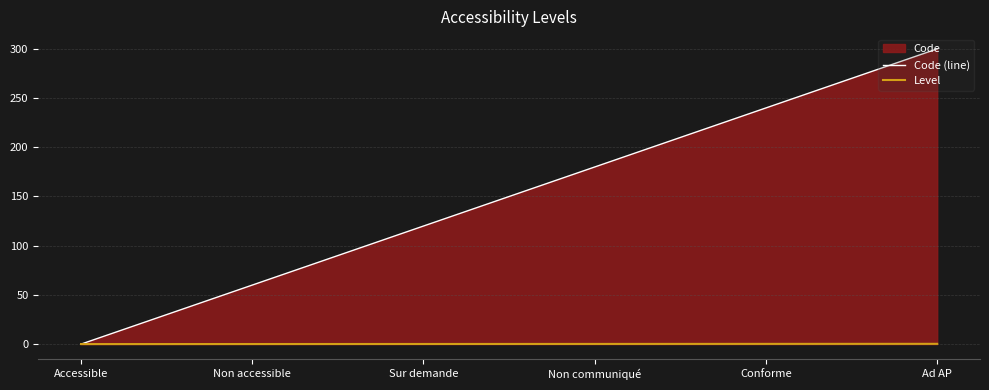

Where is Level nearest to the value 0?

Accessible